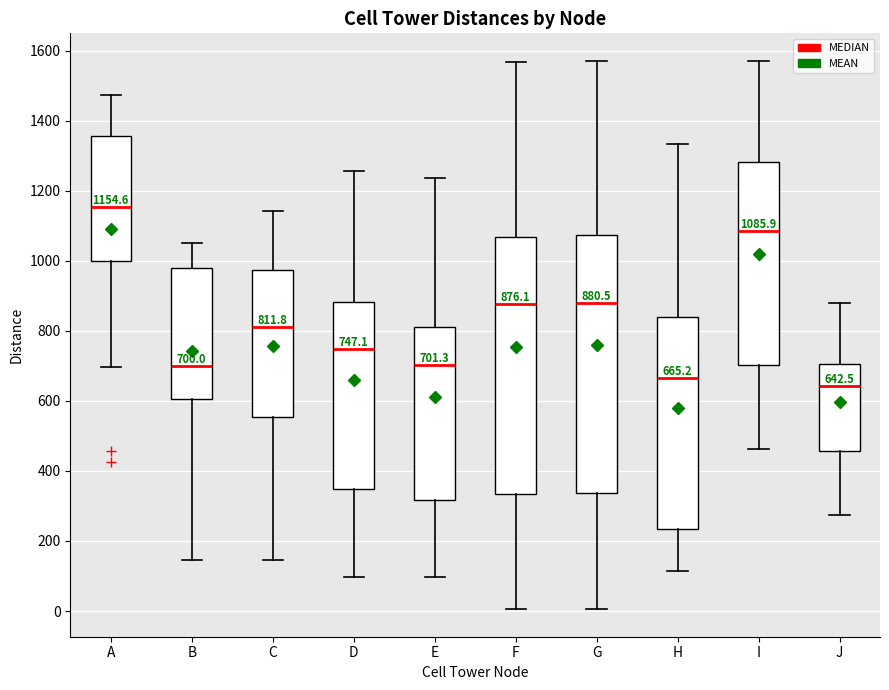

Which box has the lowest median line?

J